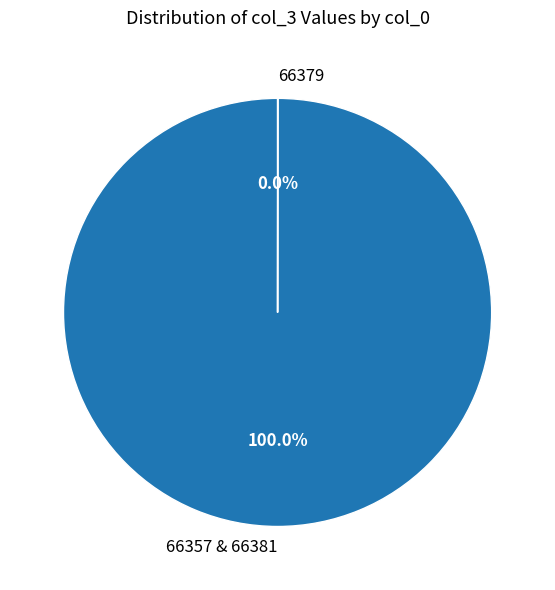

What is the largest slice in the pie chart?

66357 & 66381